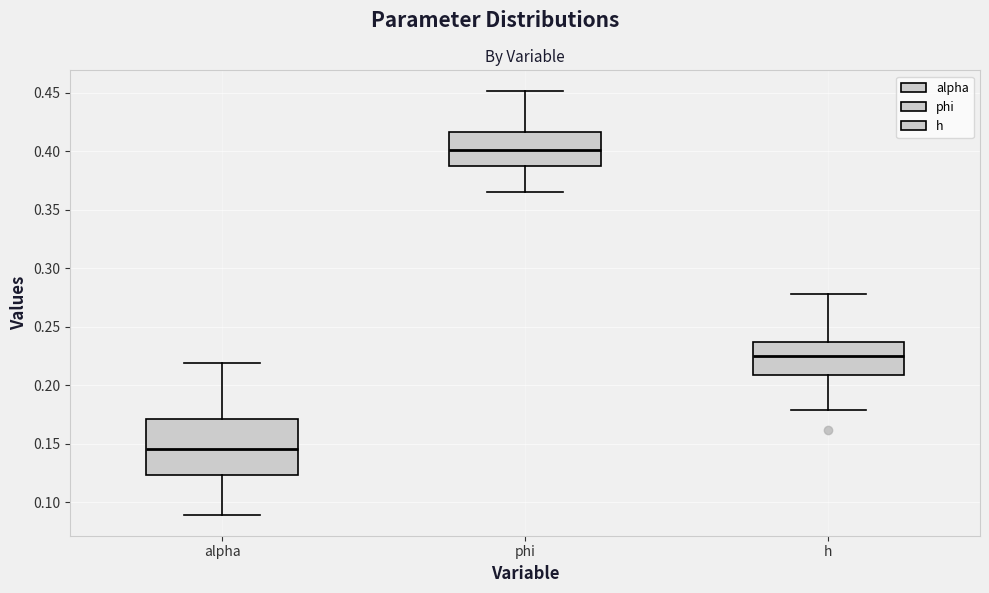

Reading left to right, transcribe this box plot: for each box, give where its median line is, the range the box spans, and where its two whiskers end, as read against the y-axis. The values are not printed on the chart, so give them approximately, as read against the axis.

alpha: median 0.145, box 0.125 to 0.170, whiskers 0.090 to 0.220
phi: median 0.400, box 0.385 to 0.415, whiskers 0.365 to 0.450
h: median 0.225, box 0.210 to 0.235, whiskers 0.180 to 0.280